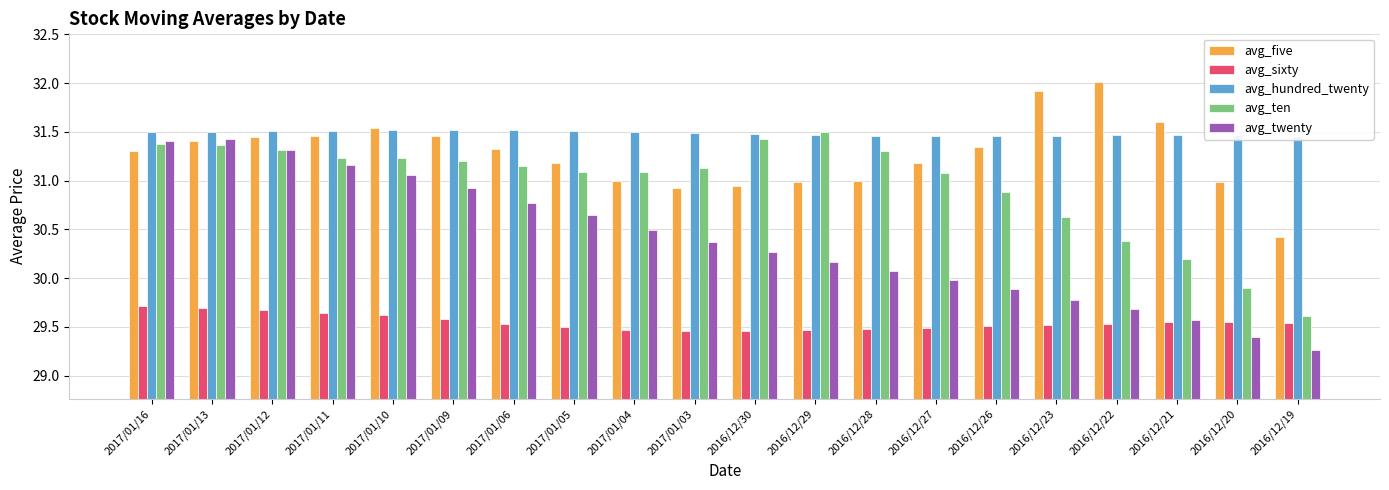

Is it true that avg_ten equals 30.9 at 2016/12/26?

True